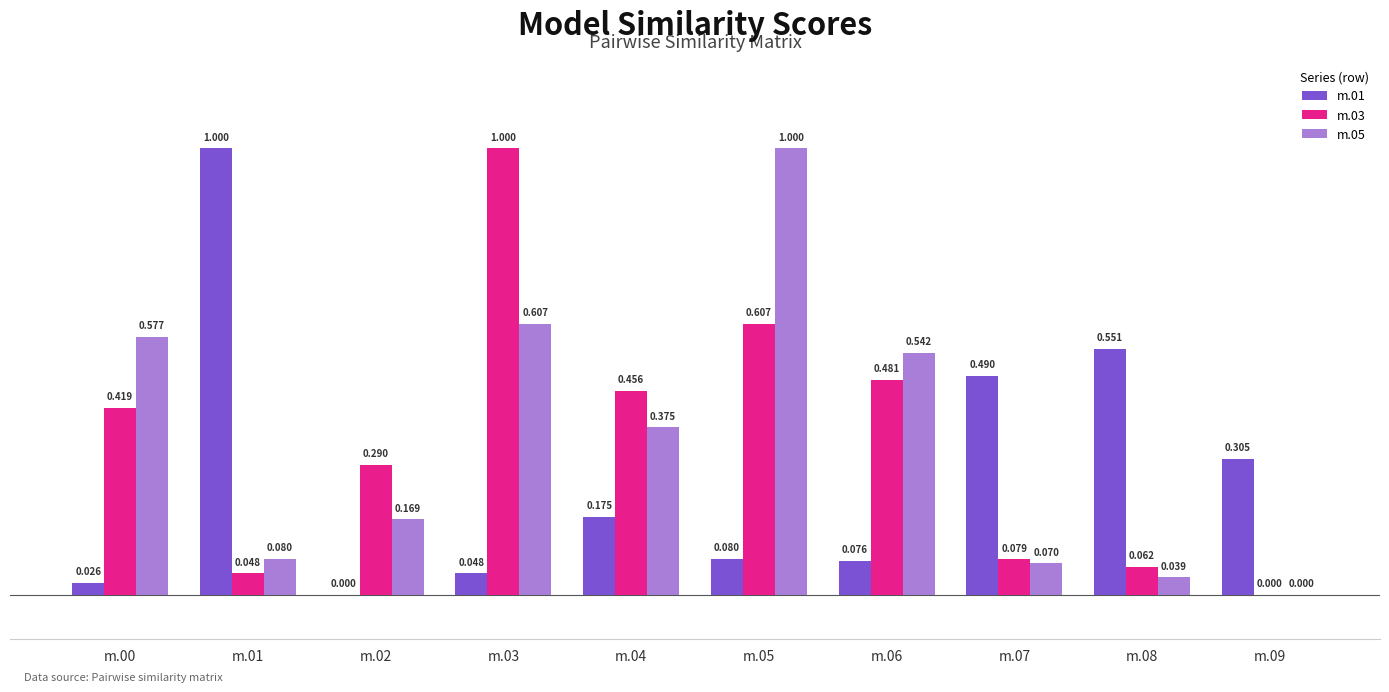

Which series has the largest total across all categories?

m.05